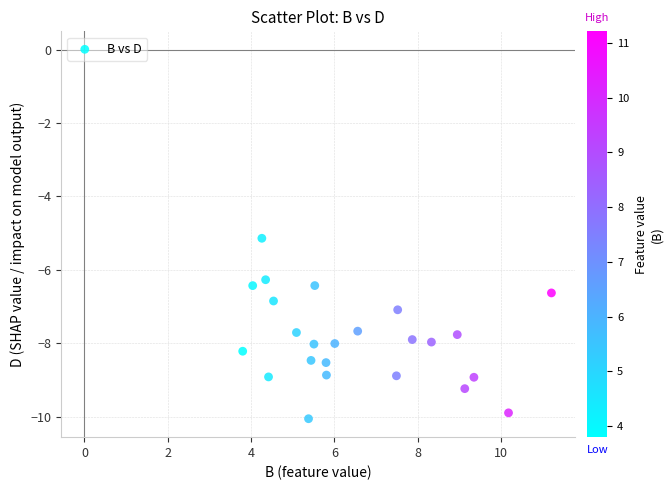

What is the range of Y values (max minus min)?

4.9